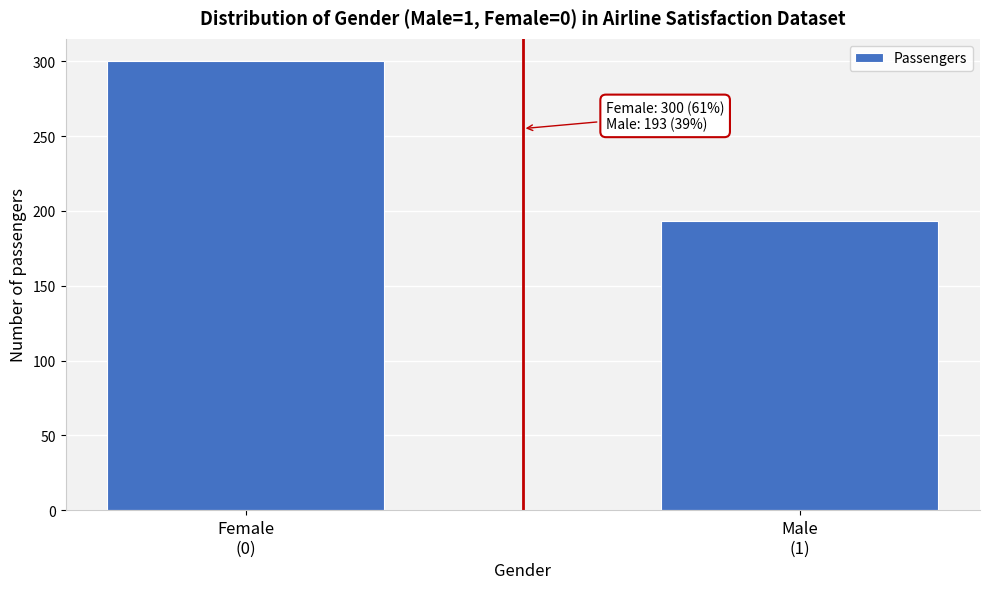

Reading left to right, list all the values displayed in this chart.

300	193